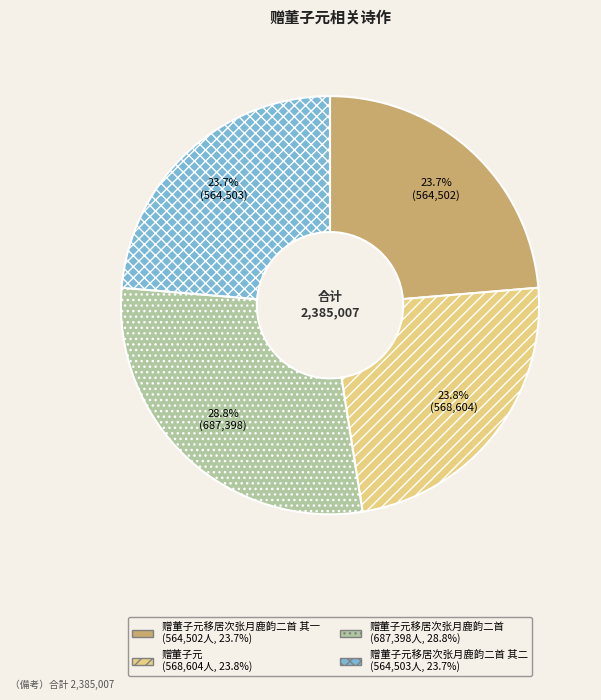

Is there any slice that represents more than half of the pie?

No